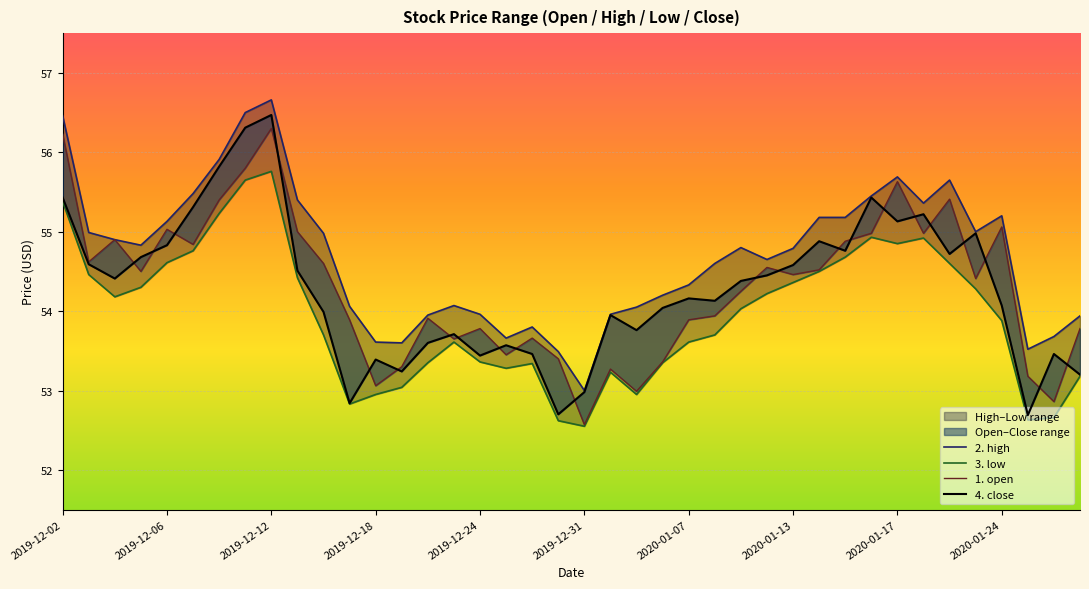

The 4. close series shows 54.6 at 2020-01-13. True or false?

True